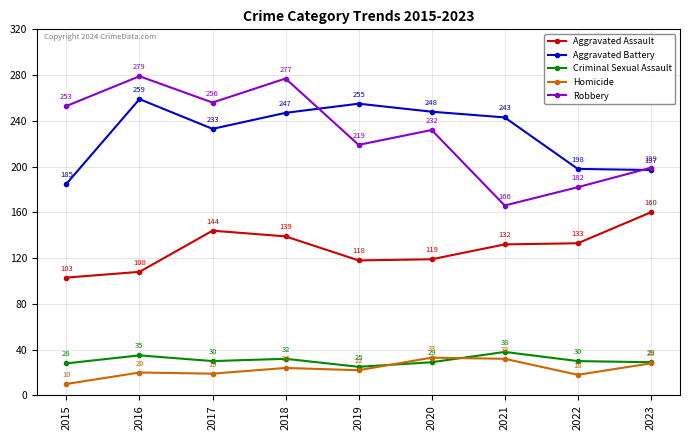

What value does the Criminal Sexual Assault series have at 2022?

30